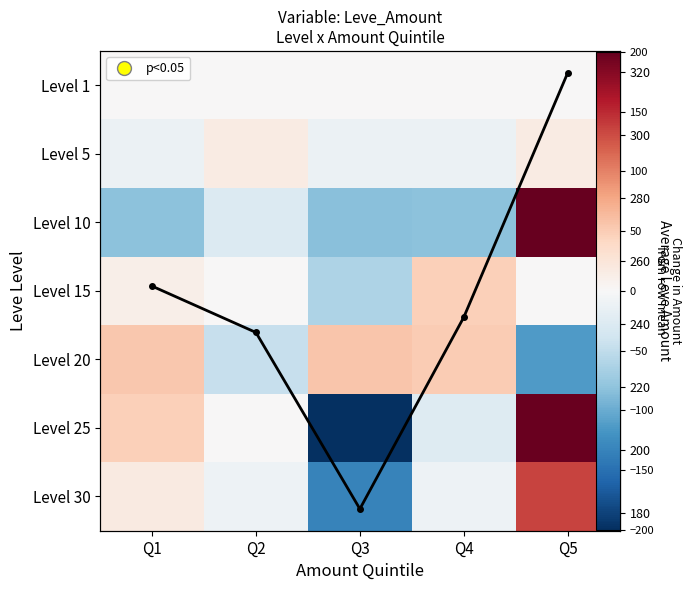

What is the difference between the highest and lowest values at Q4?

324.1